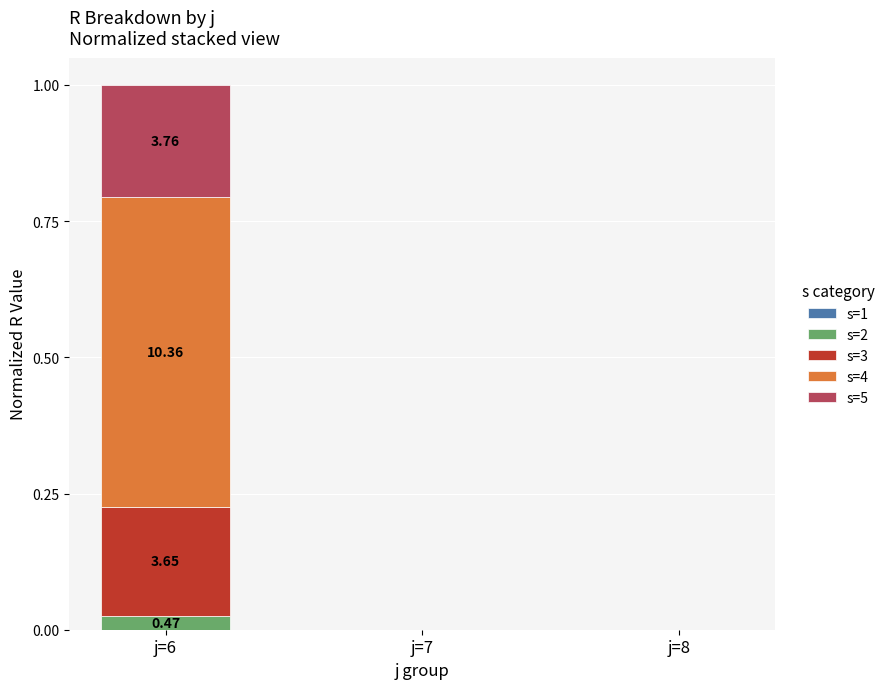

What is the total value across all series at j=6?

1.0